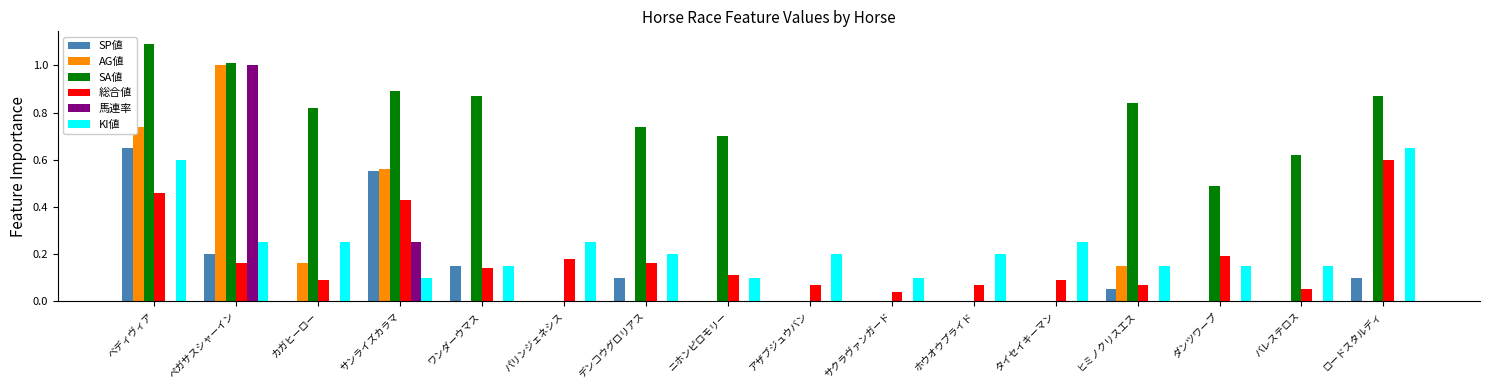

True or false: AG値 has a value of -0.4 at デンコウグロリアス.

False